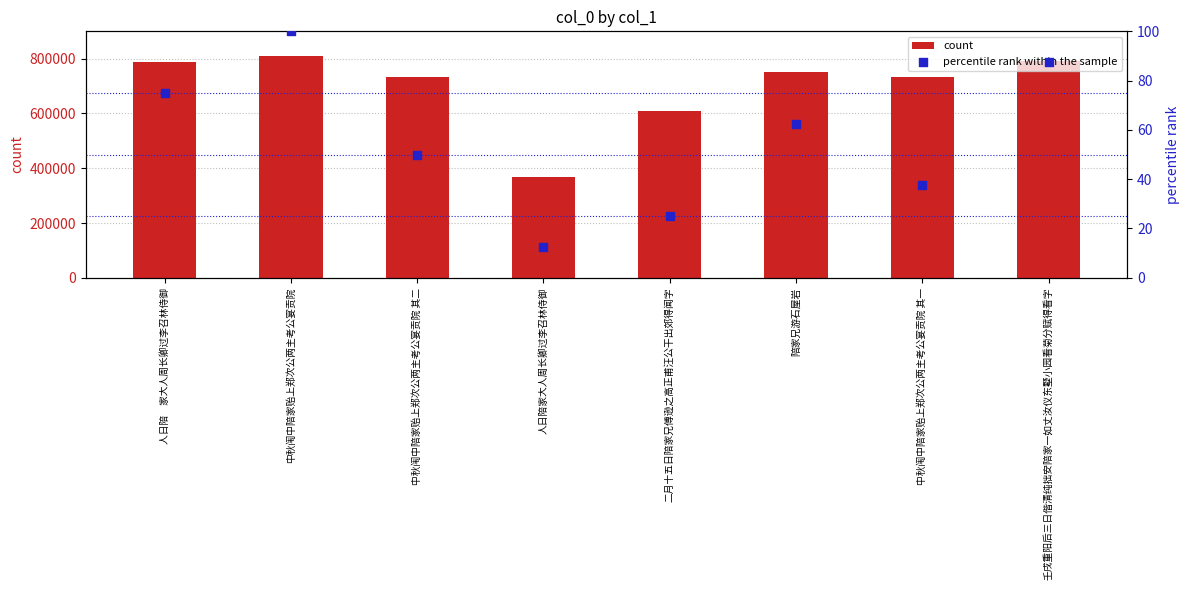

Which series reaches the maximum Y coordinate?

count